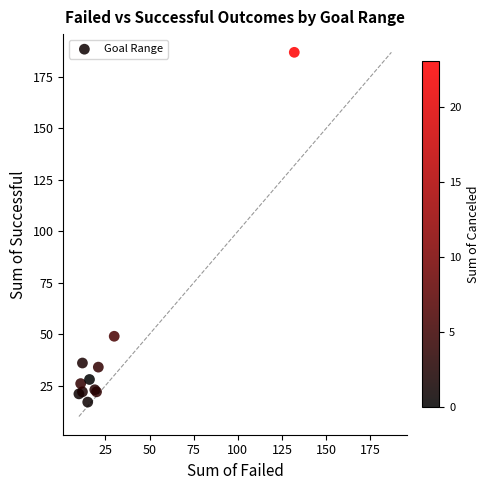

What Y value in the scatter plot is closest to 102?

49